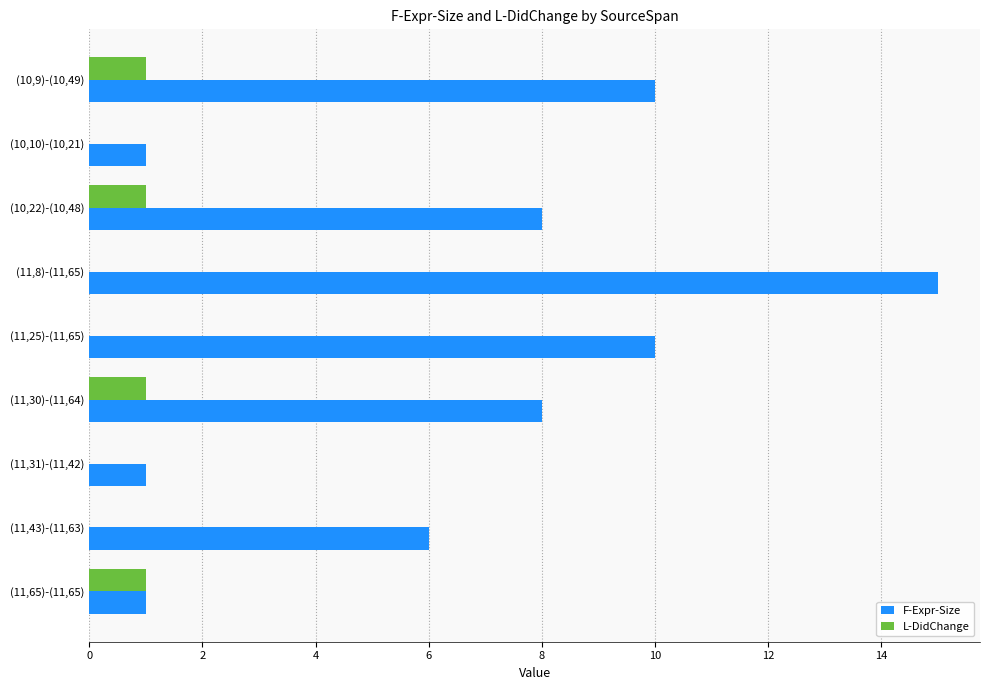

Count the L-DidChange values in the range 0 to 1.

9